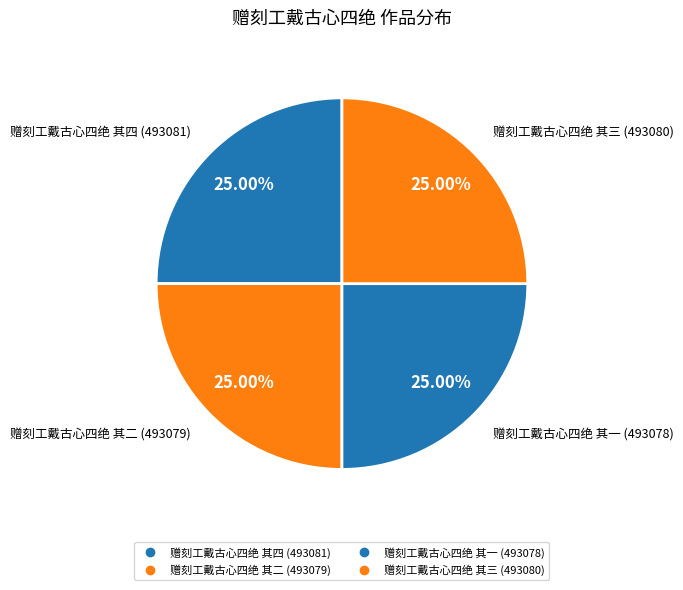

Which slice is the smallest?

赠刻工戴古心四绝 其一